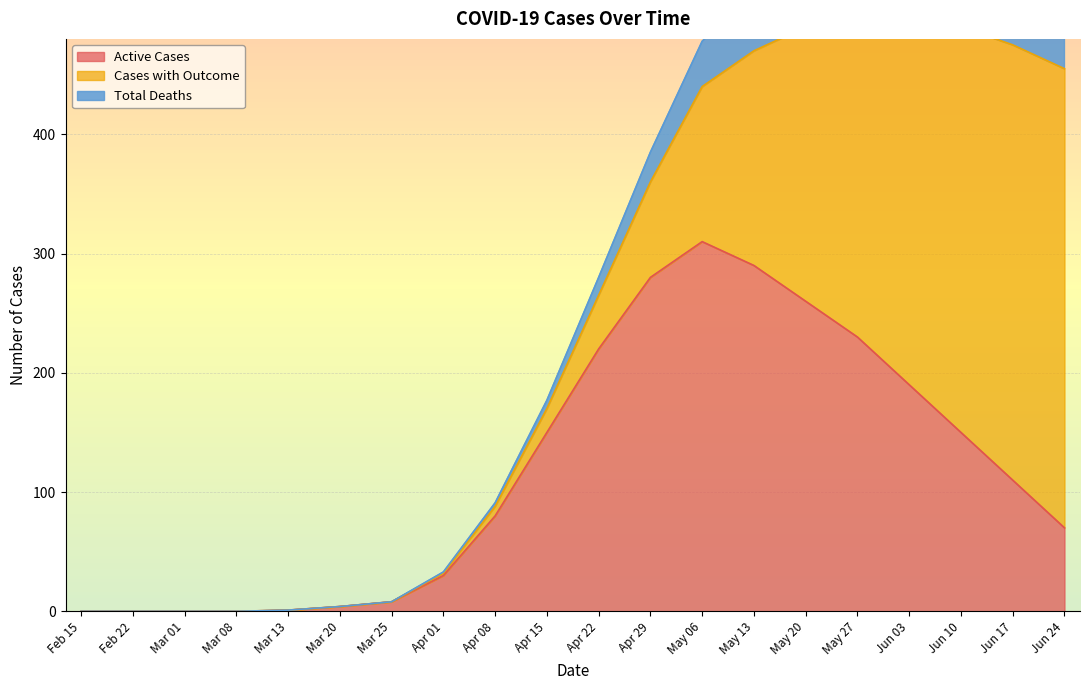

Reading right to left, transcribe all the data shown in this chart.

Active Cases: Jun 24=70	Jun 17=110	Jun 10=150	Jun 03=190	May 27=230	May 20=260	May 13=290	May 06=310	Apr 29=280	Apr 22=220	Apr 15=150	Apr 08=80	Apr 01=30	Mar 25=8	Mar 20=4	Mar 13=1	Mar 08=0	Mar 01=0	Feb 22=0	Feb 15=0
Cases with Outcome: Jun 24=385	Jun 17=365	Jun 10=340	Jun 03=310	May 27=270	May 20=230	May 13=180	May 06=130	Apr 29=80	Apr 22=45	Apr 15=20	Apr 08=8	Apr 01=2	Mar 25=0	Mar 20=0	Mar 13=0	Mar 08=0	Mar 01=0	Feb 22=0	Feb 15=0
Total Deaths: Jun 24=95	Jun 17=91	Jun 10=86	Jun 03=80	May 27=72	May 20=62	May 13=50	May 06=38	Apr 29=25	Apr 22=15	Apr 15=7	Apr 08=3	Apr 01=1	Mar 25=0	Mar 20=0	Mar 13=0	Mar 08=0	Mar 01=0	Feb 22=0	Feb 15=0